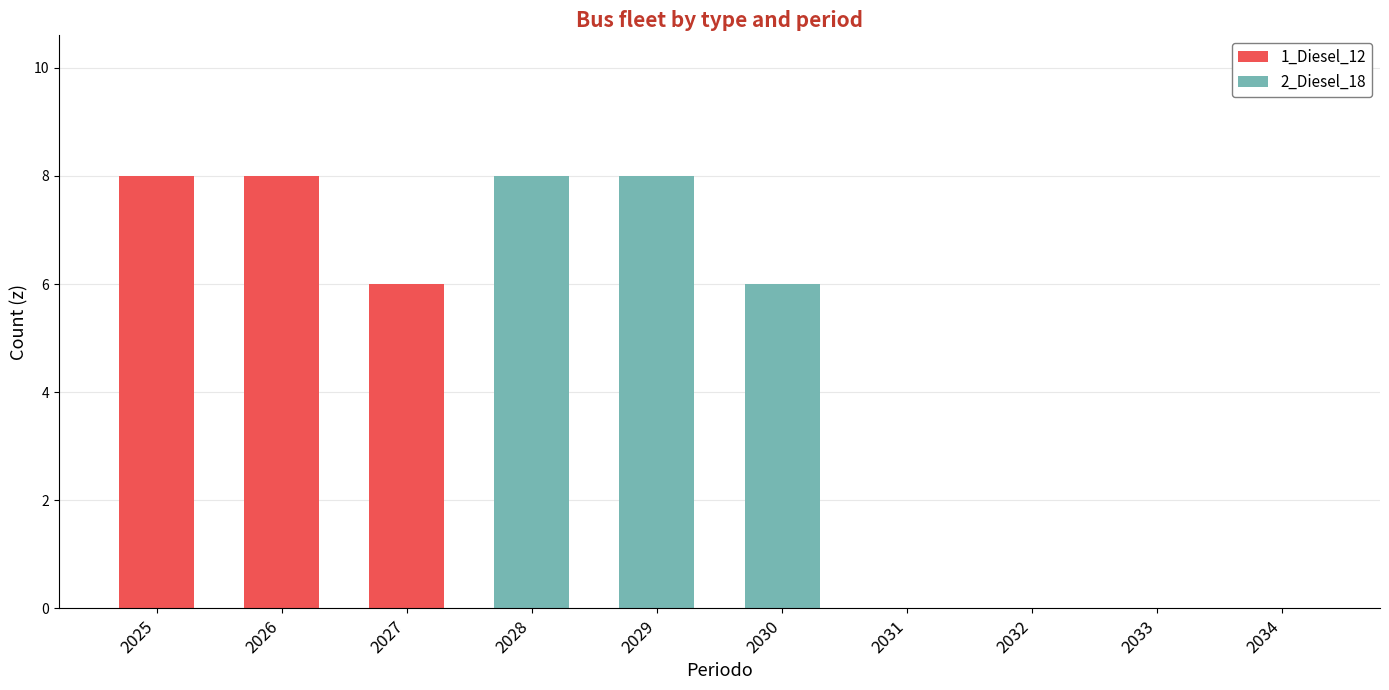

What is the highest value of the 1_Diesel_12 series?

8